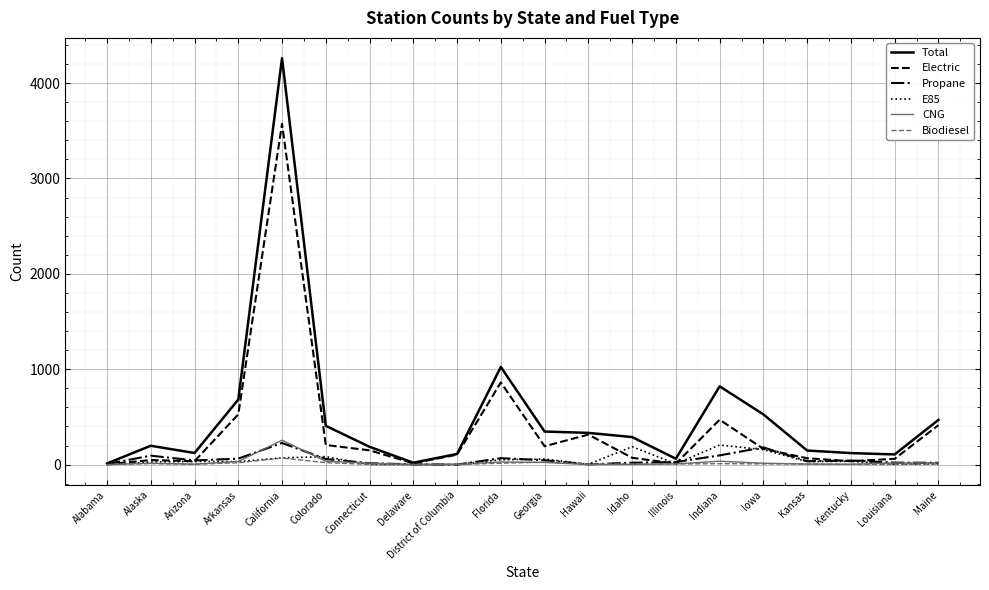

At which category is the sum across all series the highest?

California